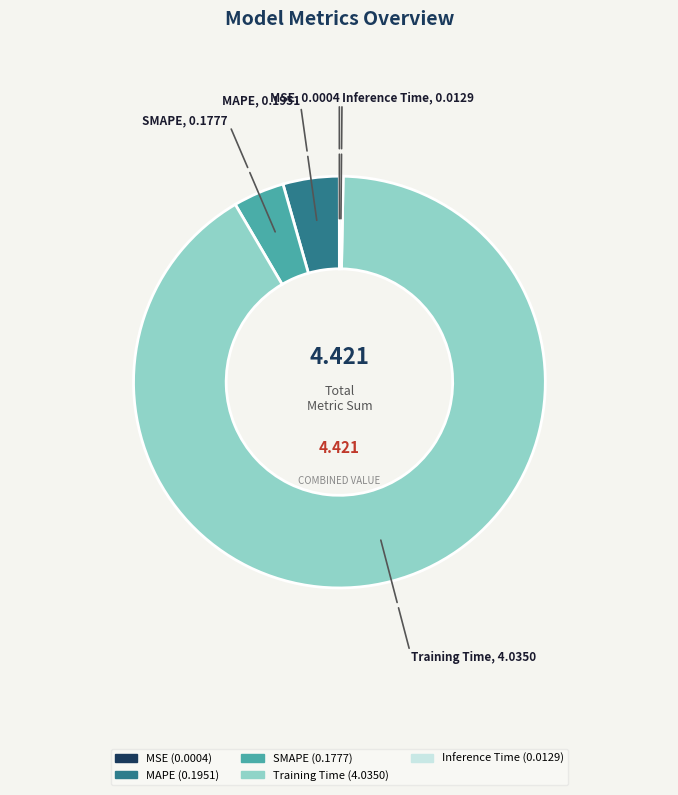

Is the sum of Inference Time and Training Time greater than half?

Yes